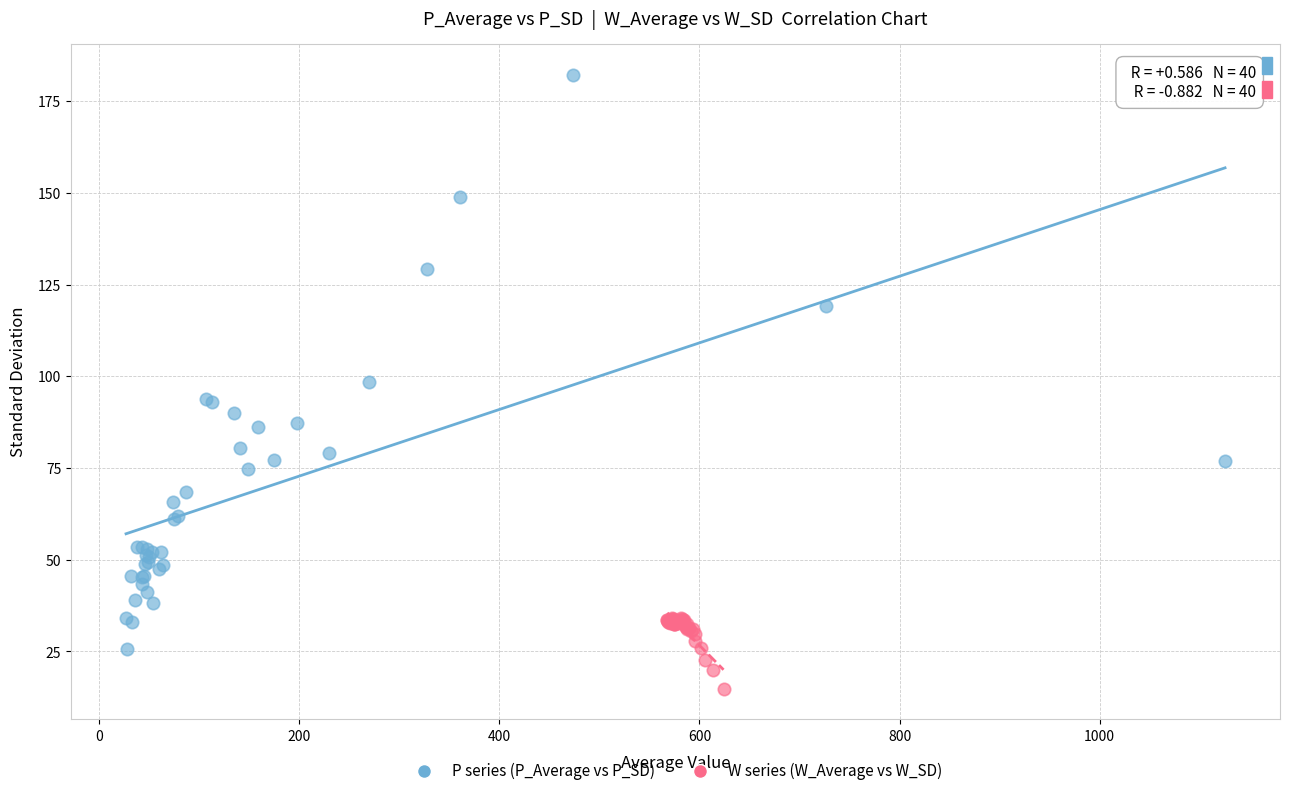

Which series reaches the minimum Y coordinate?

W series (W_Average vs W_SD)